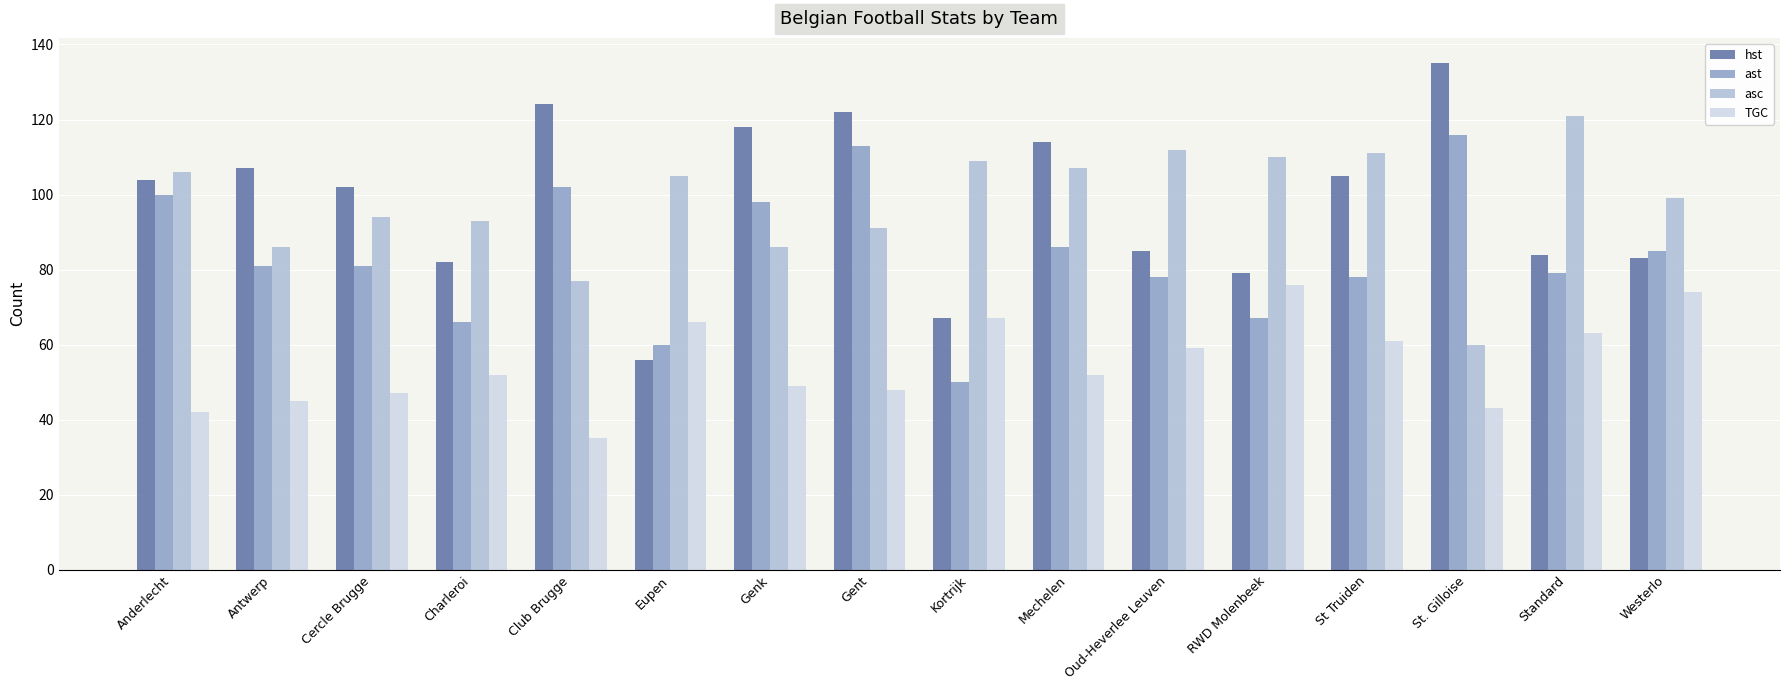

At which category is the sum across all series the highest?

Gent